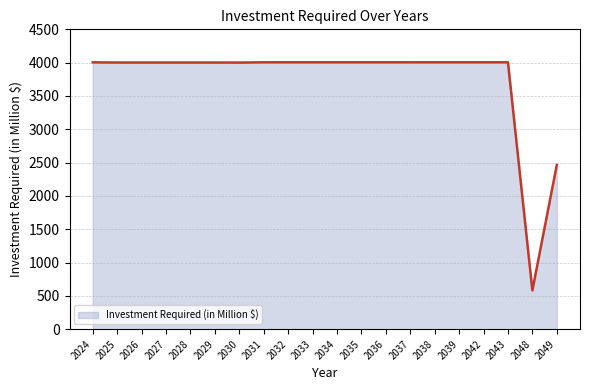

What is the sum of the values at 2030 and 2048?

4583.1